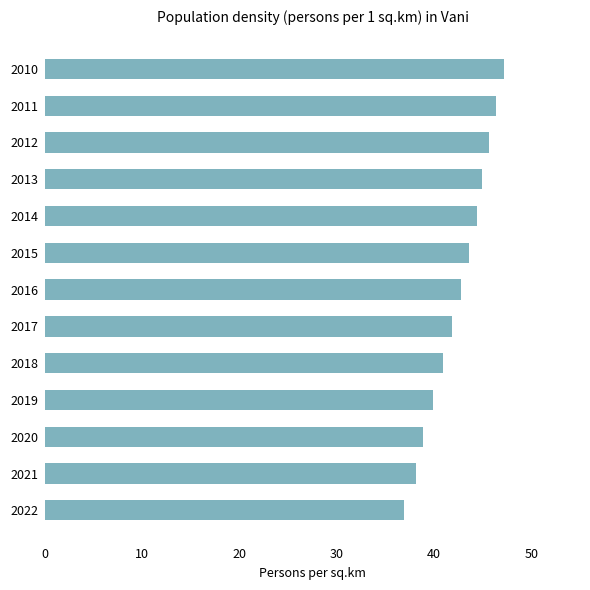

Count the number of categories in the chart.

13